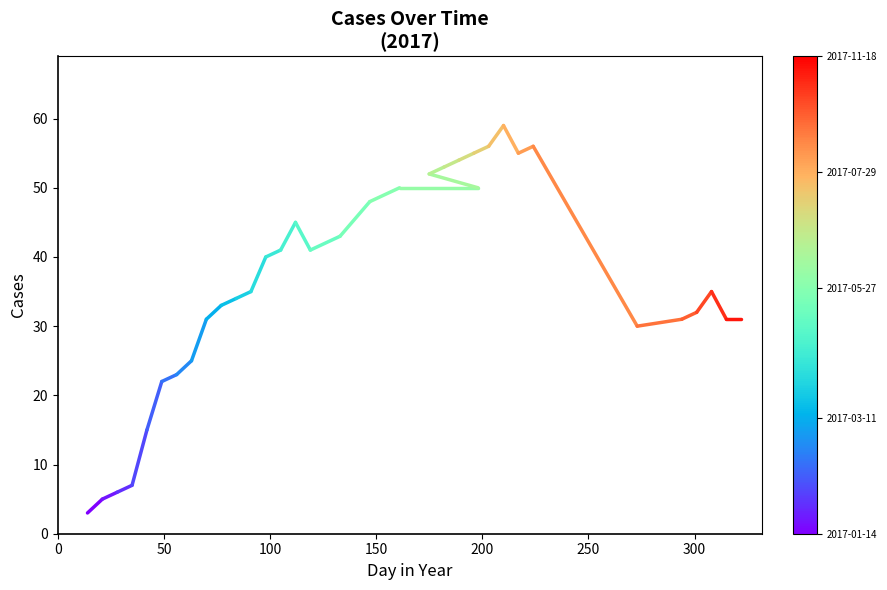

Approximately how many times larger is the value at 0 compared to 50?

0.6